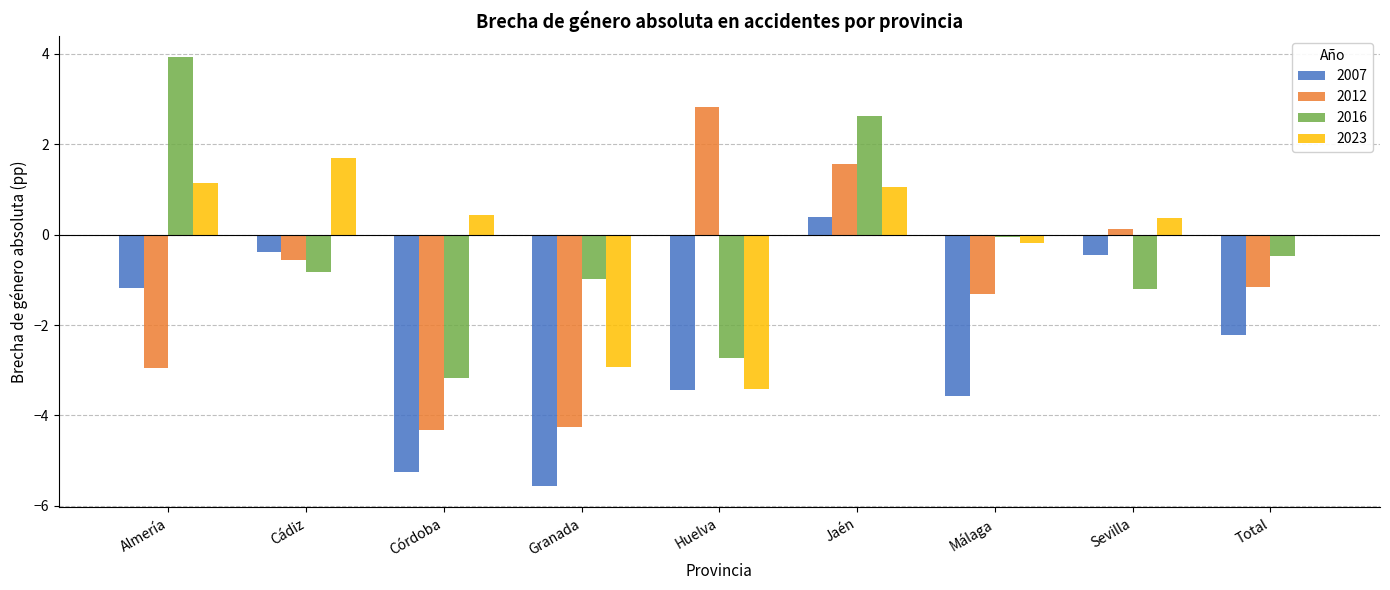

Between Almería and Huelva, which series saw the biggest shift?

2016